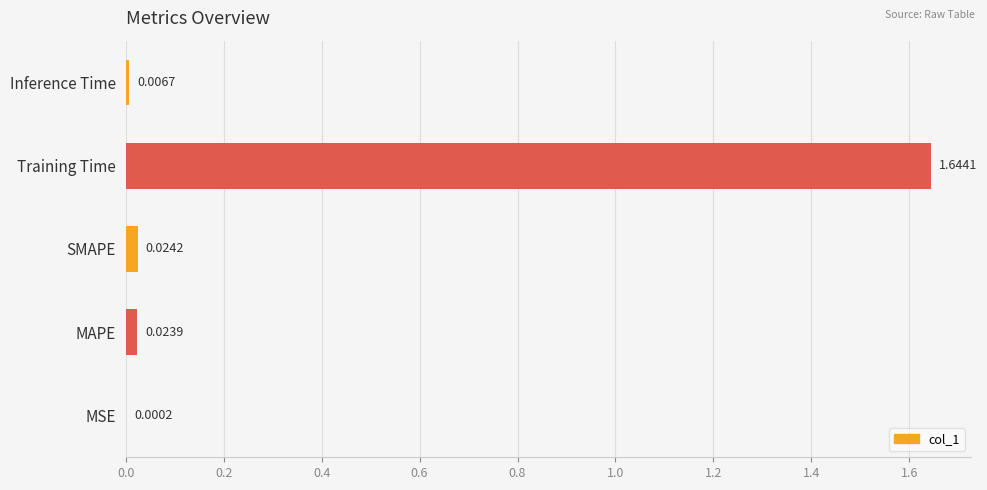

Where is the data nearest to the value 0?

MSE